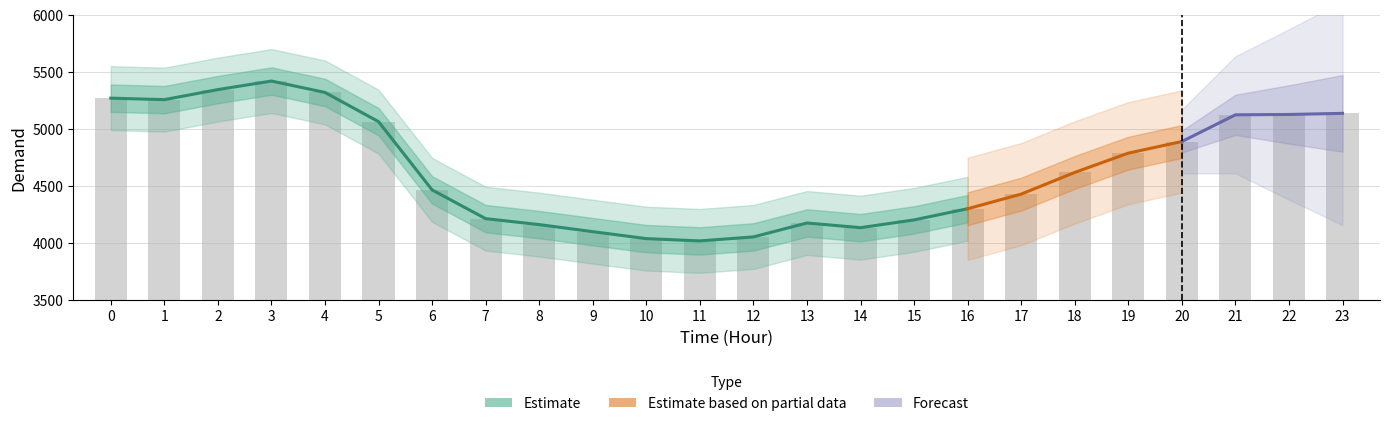

Rank the categories by value from highest to lowest.

3, 2, 4, 0, 1, 23, 22, 21, 5, 20, 19, 18, 6, 17, 16, 7, 15, 13, 8, 14, 9, 12, 10, 11